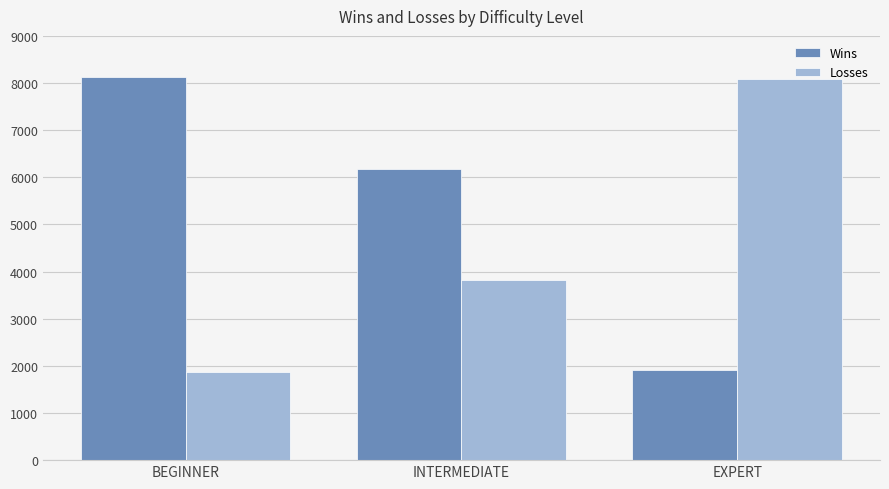

Count the number of data series in this chart.

2